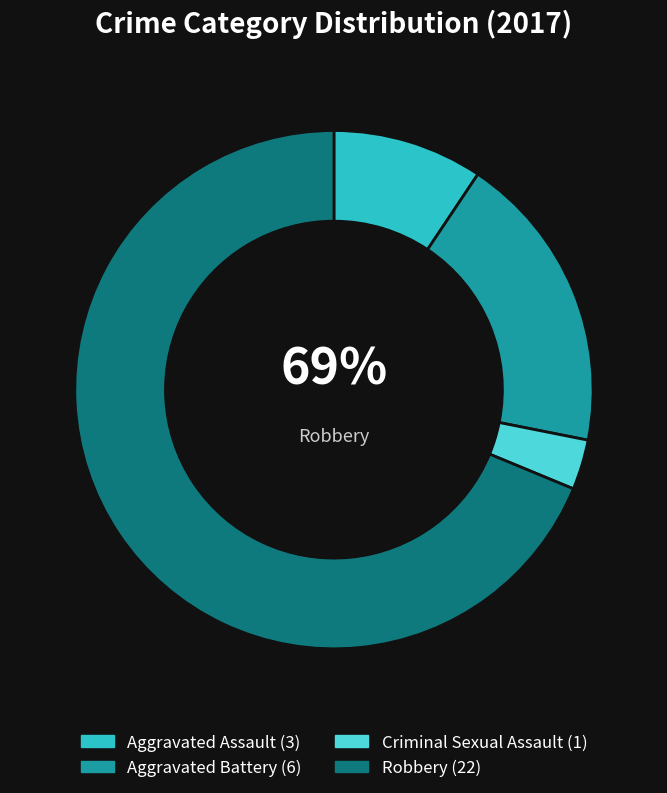

Which category has the biggest portion of the pie?

Robbery